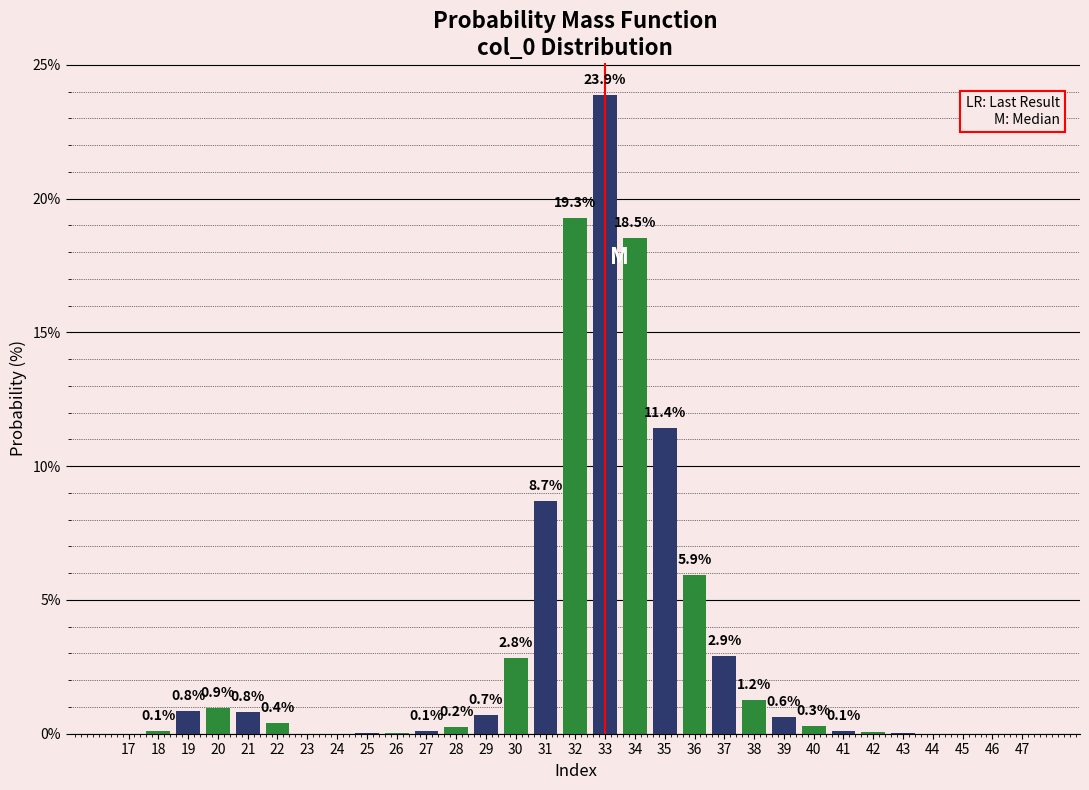

Which label corresponds to the largest value in the chart?

33